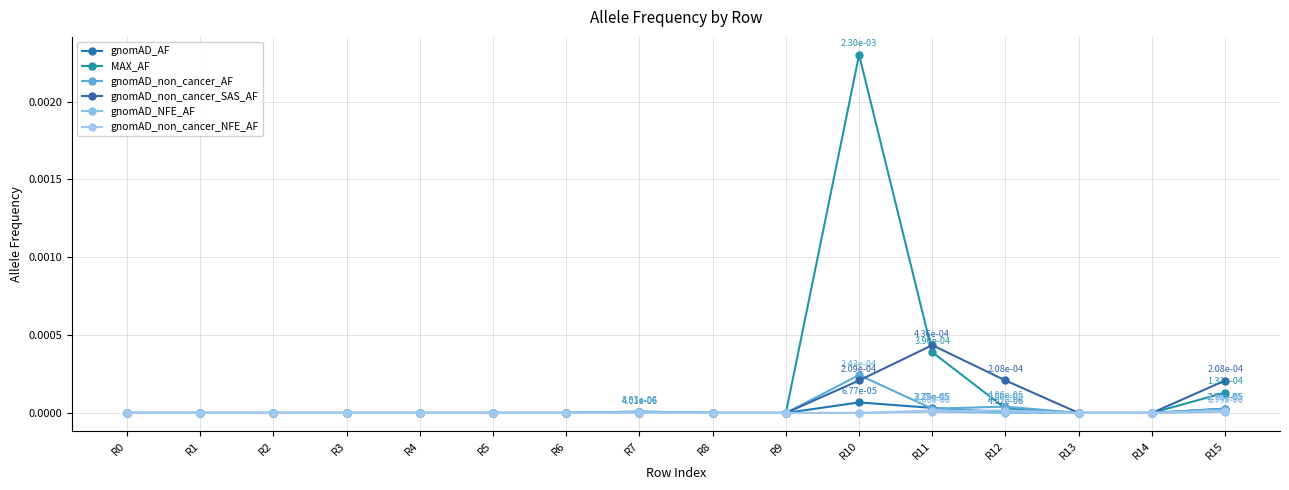

True or false: gnomAD_non_cancer_SAS_AF has a value of 0.0 at R15.

False